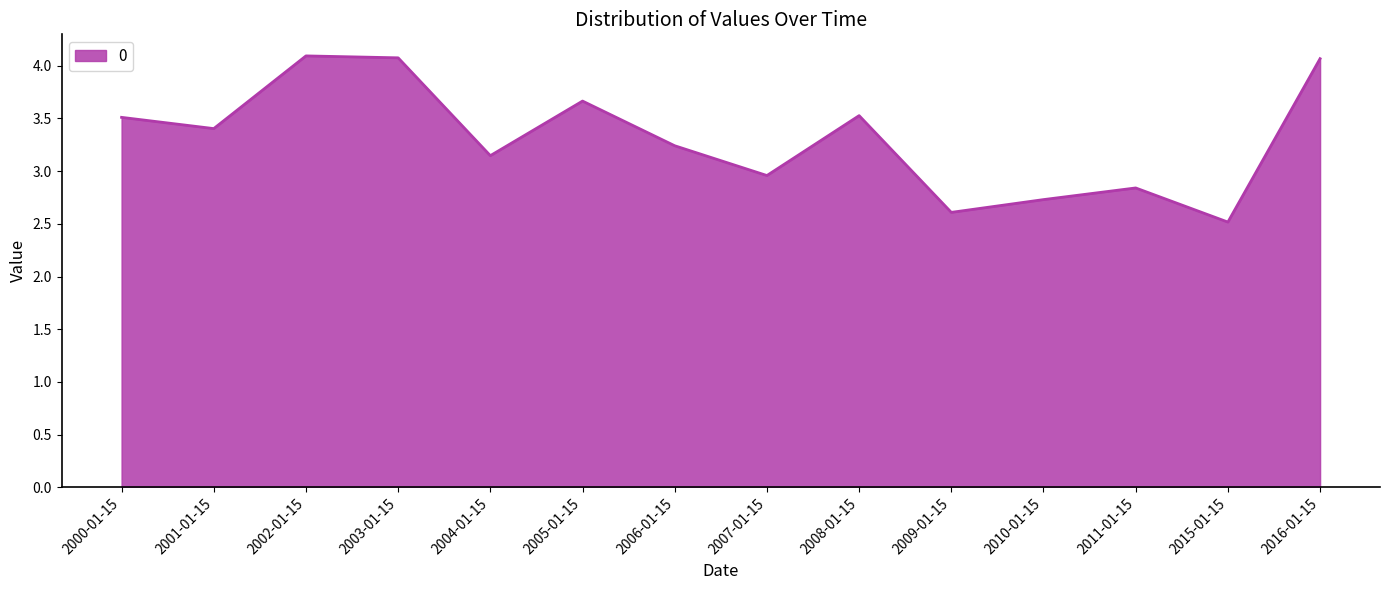

Is it true that the value at 2000-01-15 is 4.9?

False